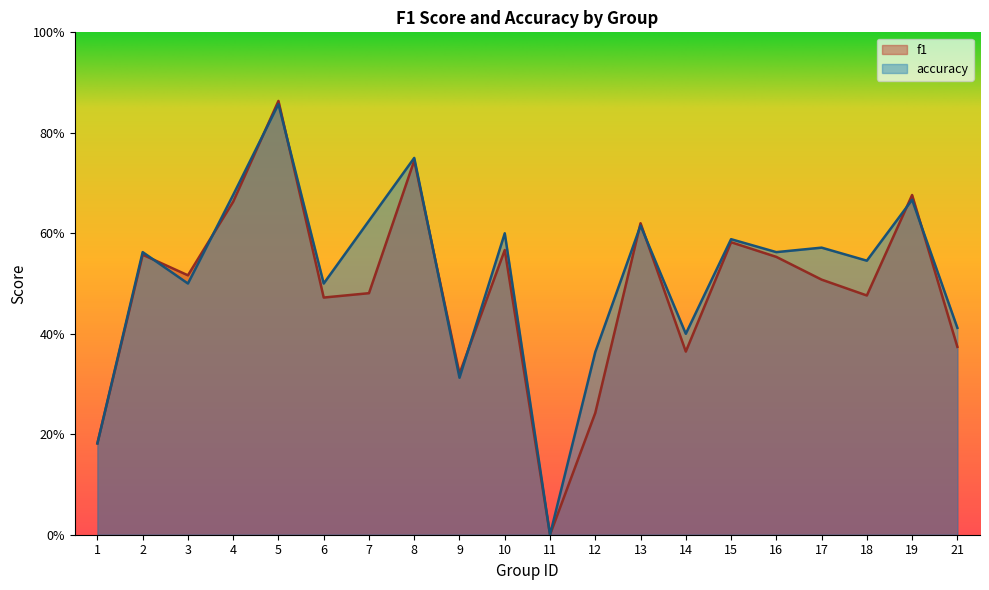

Which series has the largest total across all categories?

accuracy